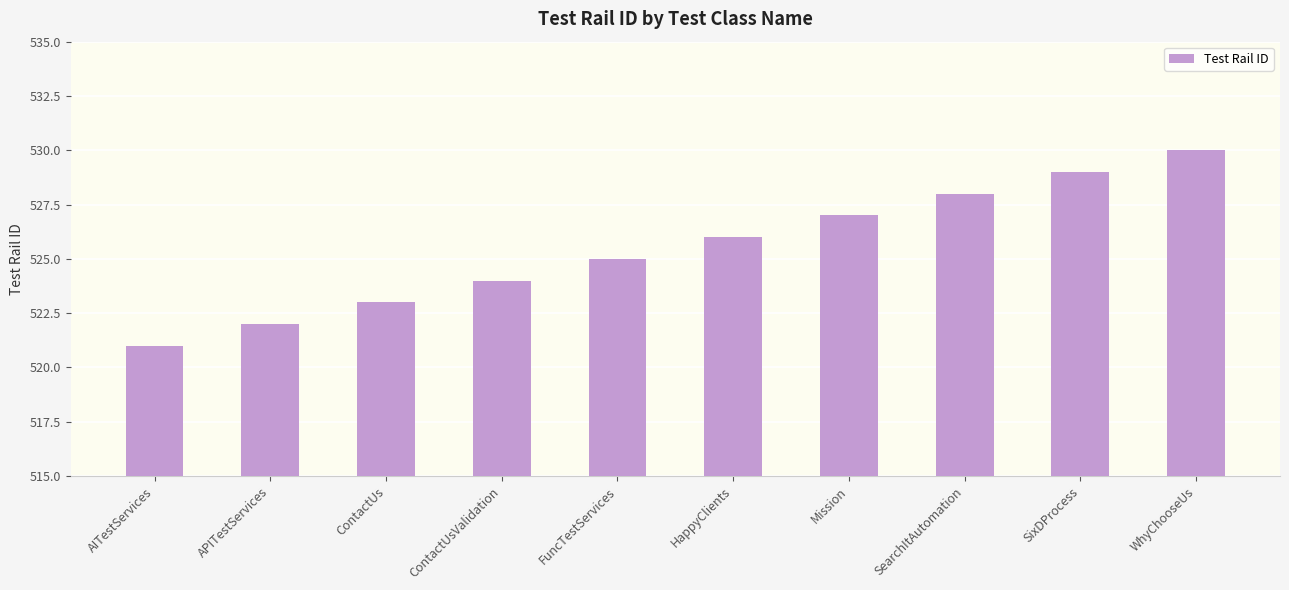

True or false: the data shows 523 at ContactUs.

True